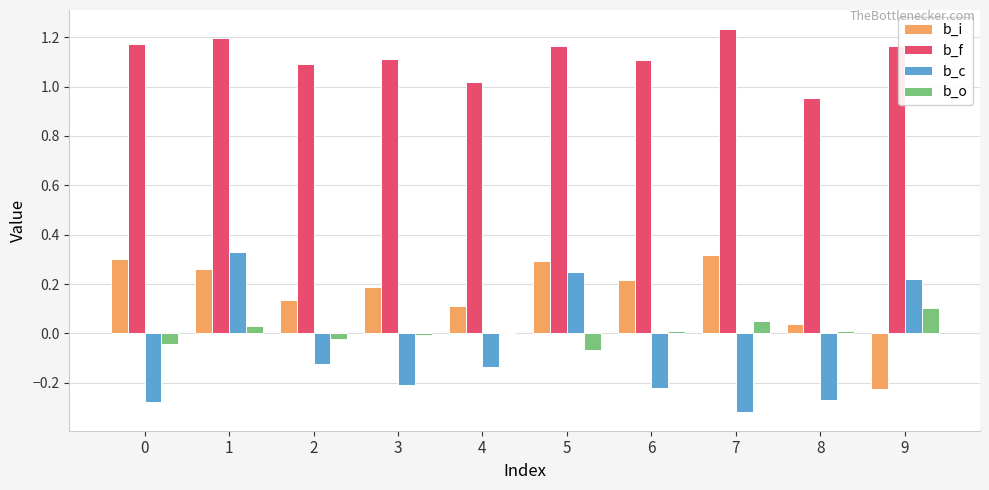

The b_i series shows -0.2 at 9. True or false?

True